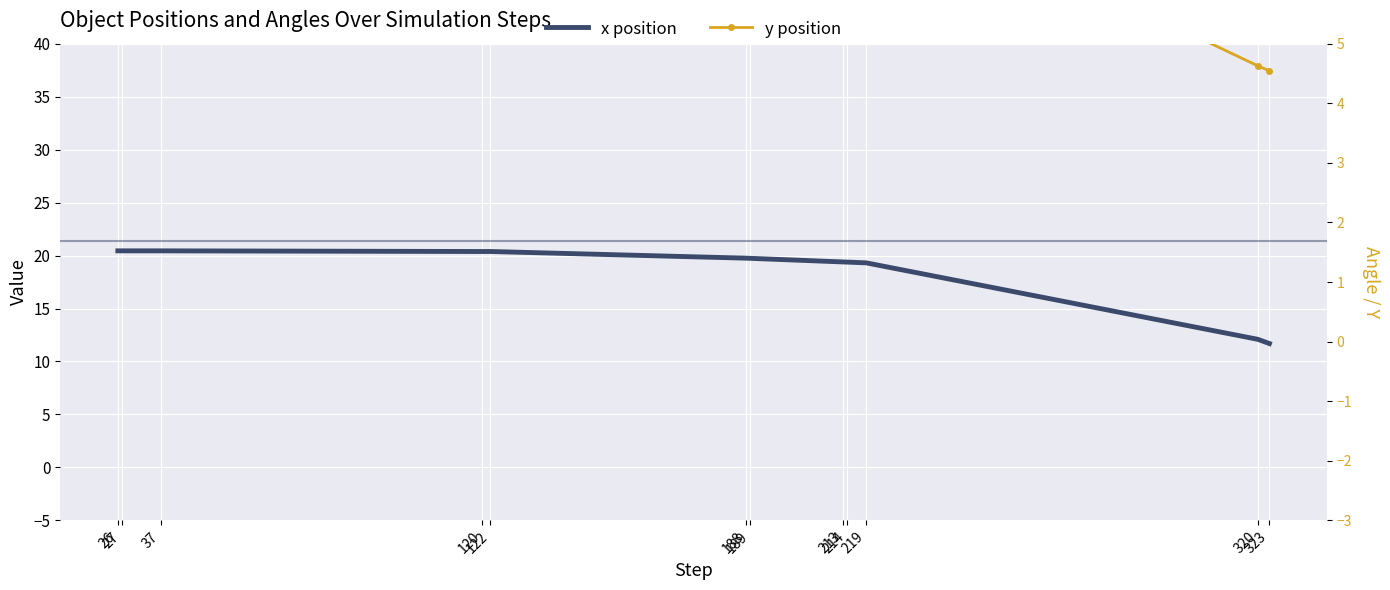

True or false: y position has more than 0 interior local peaks.

True